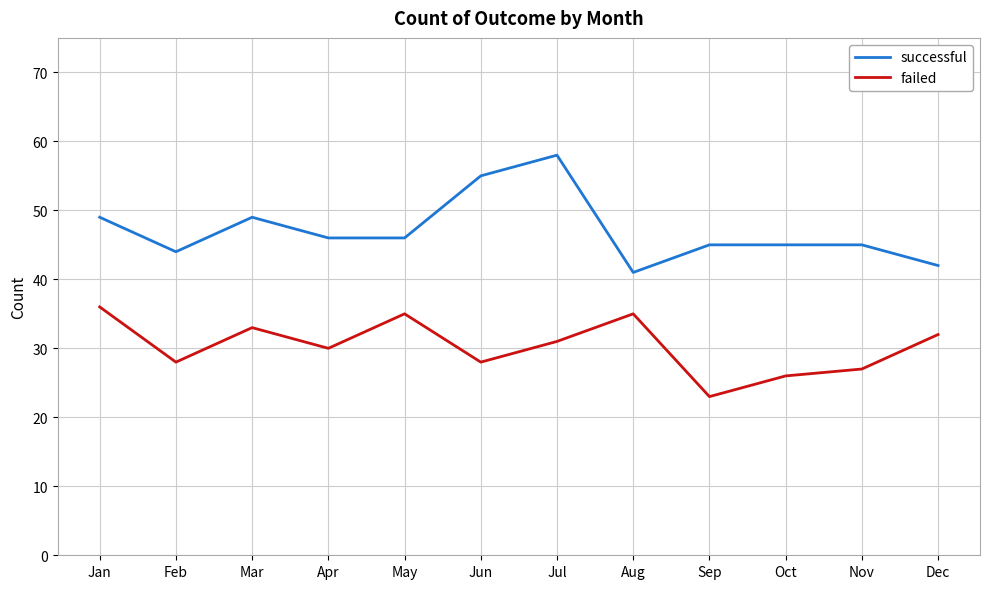

What is the spread (max minus min) of values at Jul?

27